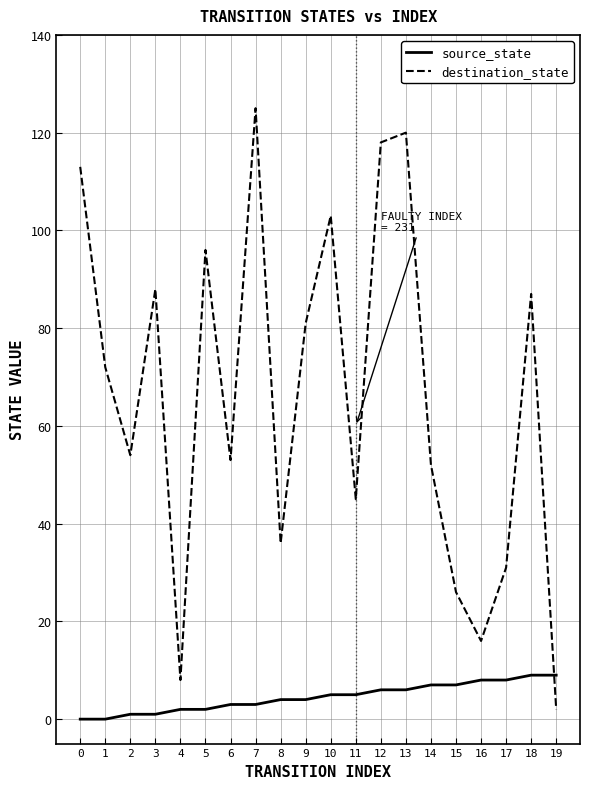

Which series changed the most between 5 and 14?

destination_state